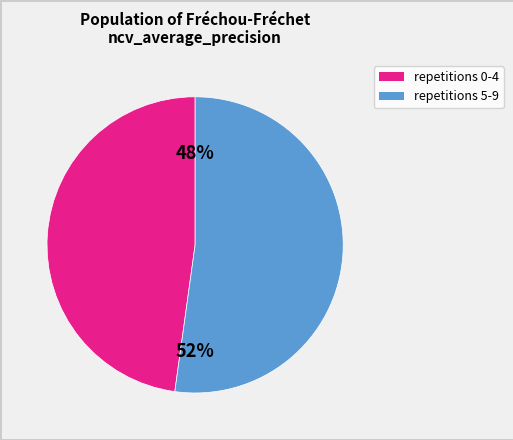

To the nearest percent, what is the difference between the largest and smallest slice percentages?

4%